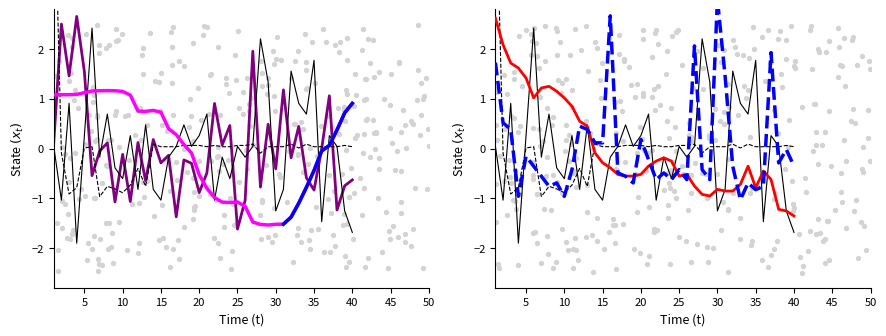

At which category is the sum across all series the highest?

5